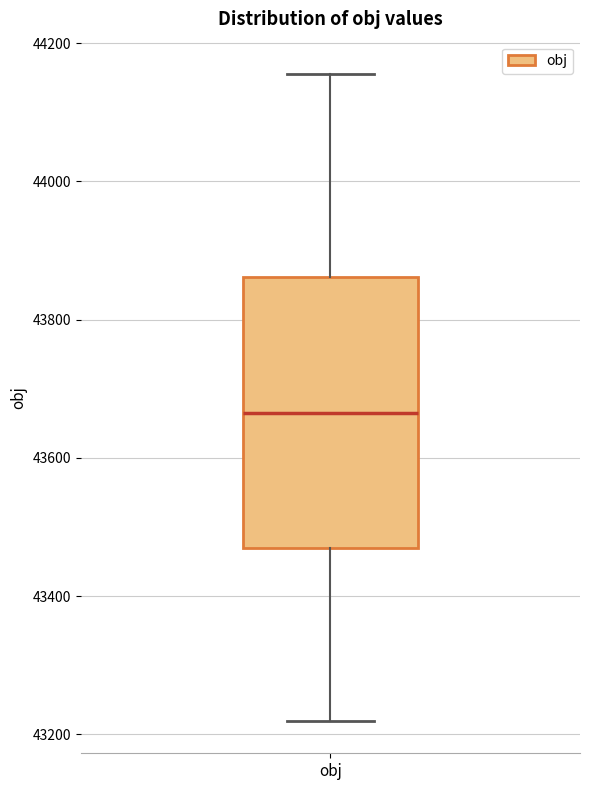

Read this box plot against the y-axis: the position of the median line, the range covered by the box, and the ends of both whiskers. The values are not printed on the chart, so give them approximately, as read against the axis.

median 43660, box 43480 to 43860, whiskers 43220 to 44160